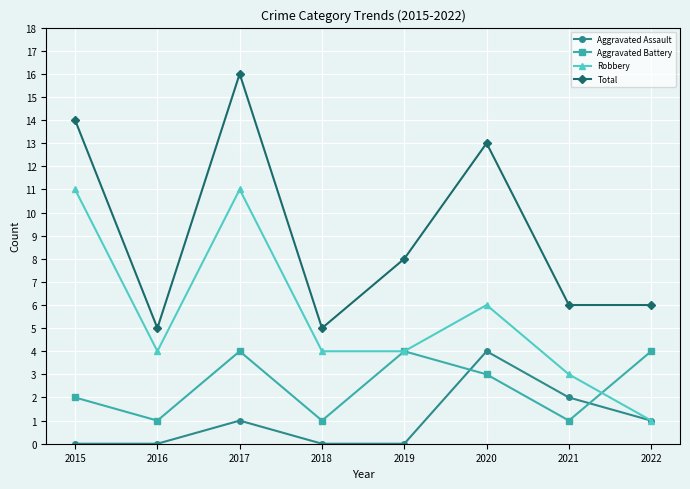

What is the highest value of the Aggravated Assault series?

4